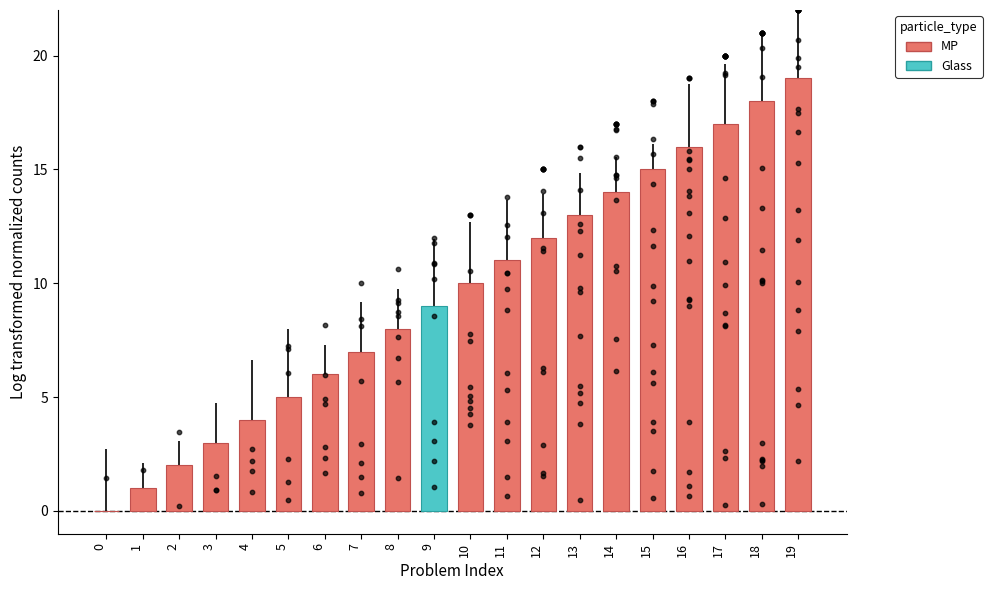

What is the ratio of the value at 5 to the value at 15?

0.3